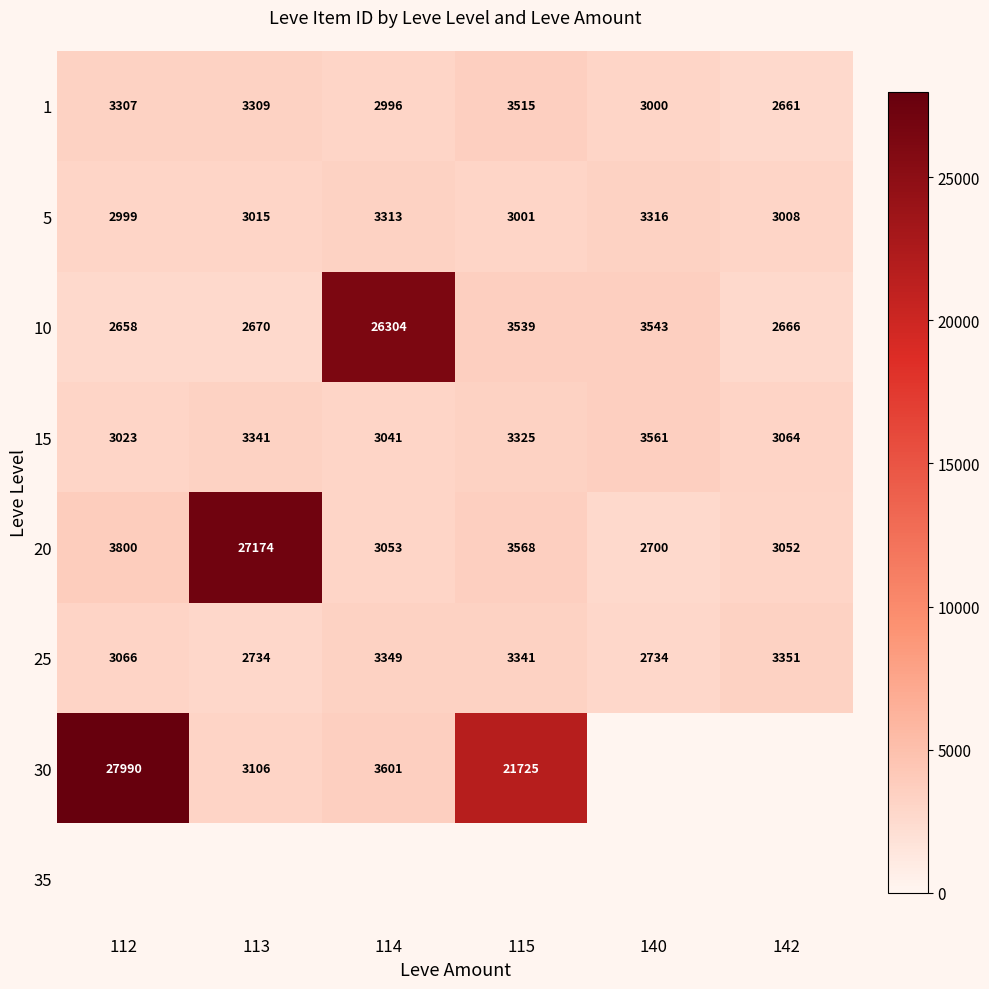

What is the difference between the second highest and second lowest values in the 5 series?

312